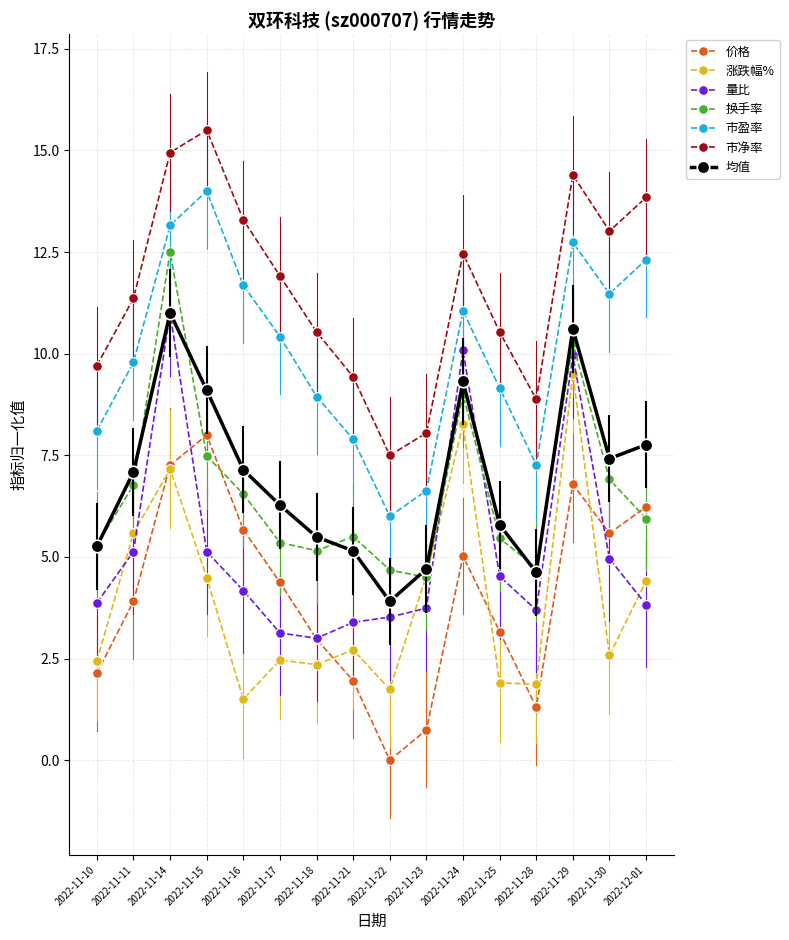

The value of 均值 at 2022-11-22 is 6.1. True or false?

False